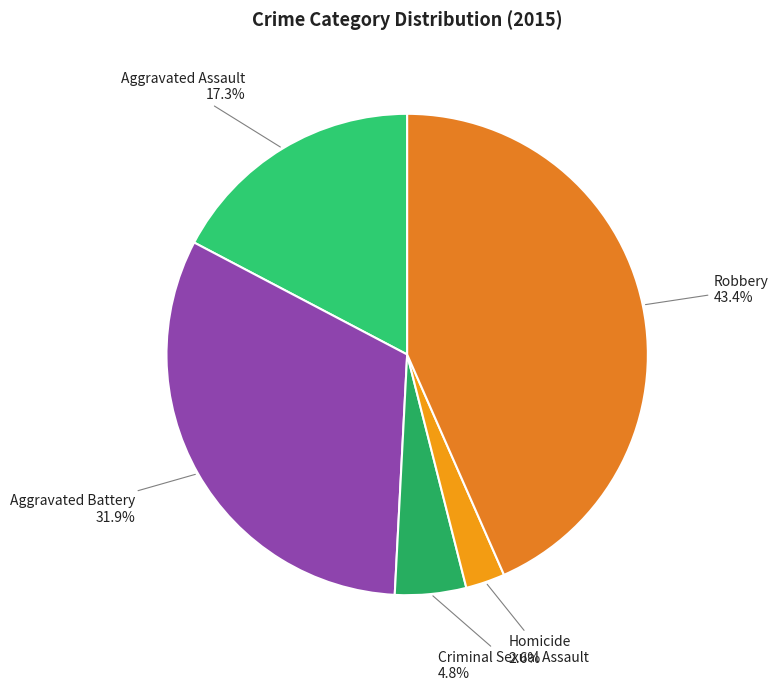

How many segments does this pie chart have?

5